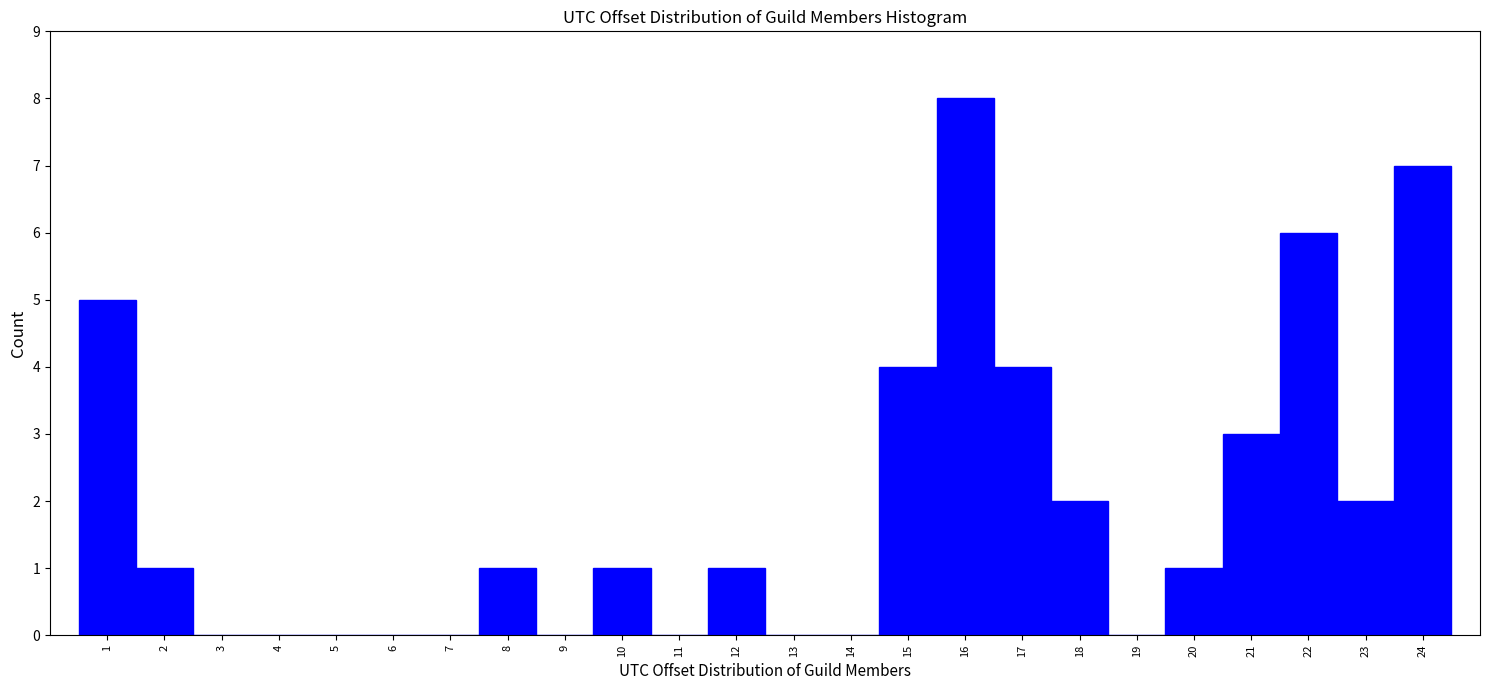

Reading left to right, list every bar in this chart as the range it spans on the x-axis followed by its height. The values are not printed on the chart, so give them approximately, as read against the axis.

0.5 to 1.5: 5
1.5 to 2.5: 1
2.5 to 3.5: 0
3.5 to 4.5: 0
4.5 to 5.5: 0
5.5 to 6.5: 0
6.5 to 7.5: 0
7.5 to 8.5: 1
8.5 to 9.5: 0
9.5 to 10.5: 1
10.5 to 11.5: 0
11.5 to 12.5: 1
12.5 to 13.5: 0
13.5 to 14.5: 0
14.5 to 15.5: 4
15.5 to 16.5: 8
16.5 to 17.5: 4
17.5 to 18.5: 2
18.5 to 19.5: 0
19.5 to 20.5: 1
20.5 to 21.5: 3
21.5 to 22.5: 6
22.5 to 23.5: 2
23.5 to 24.5: 7